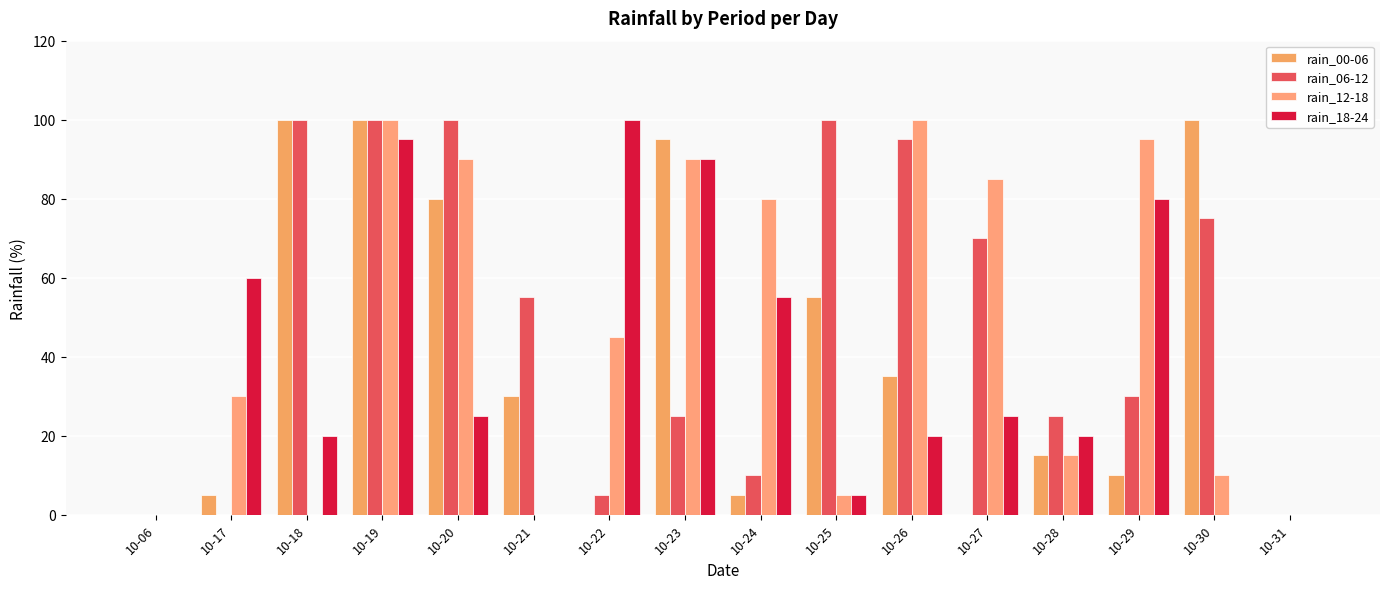

How many categories are shown in the chart?

16